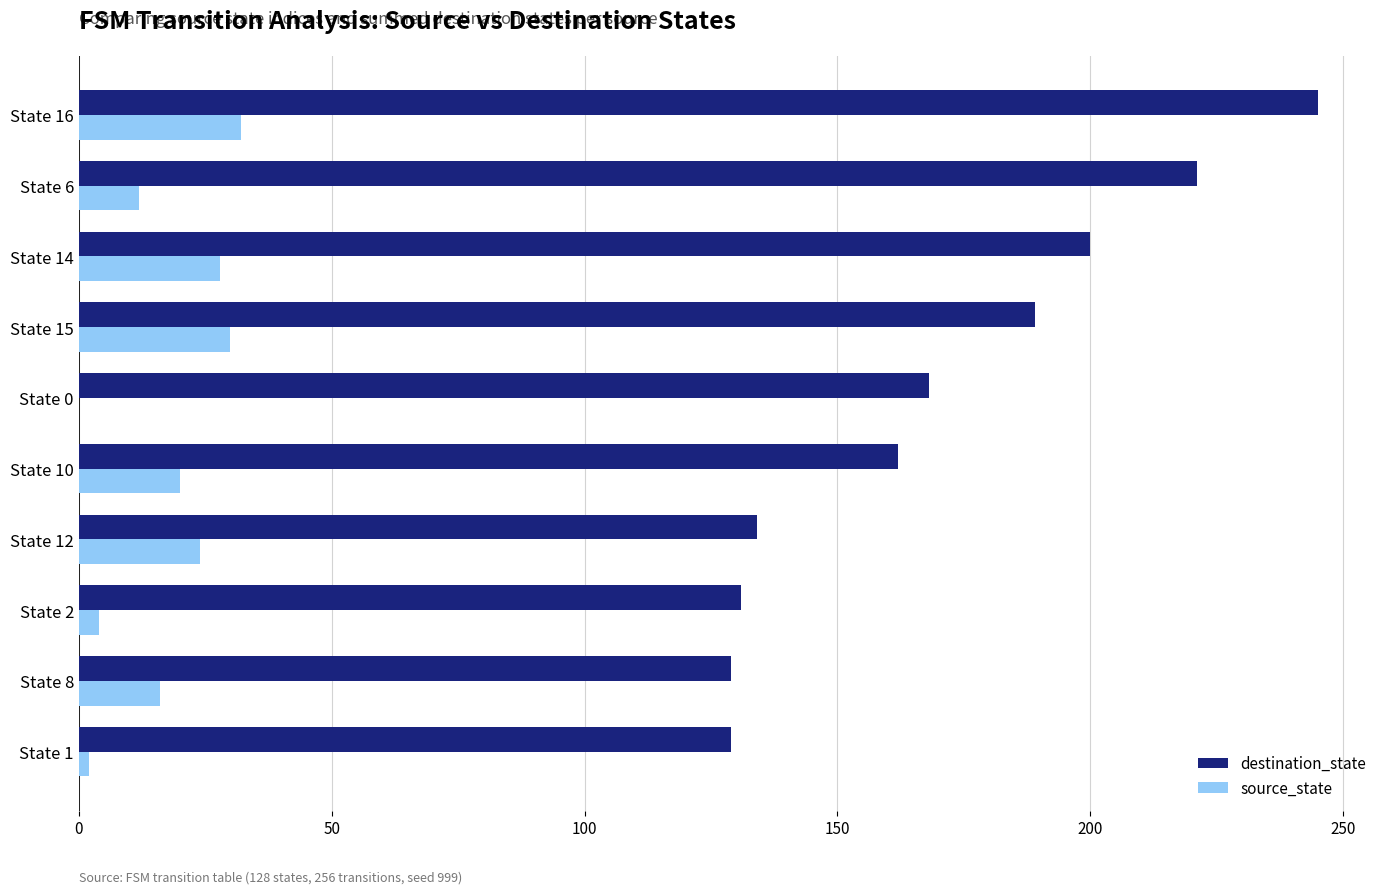

Which series changed the most between State 6 and State 16?

destination_state